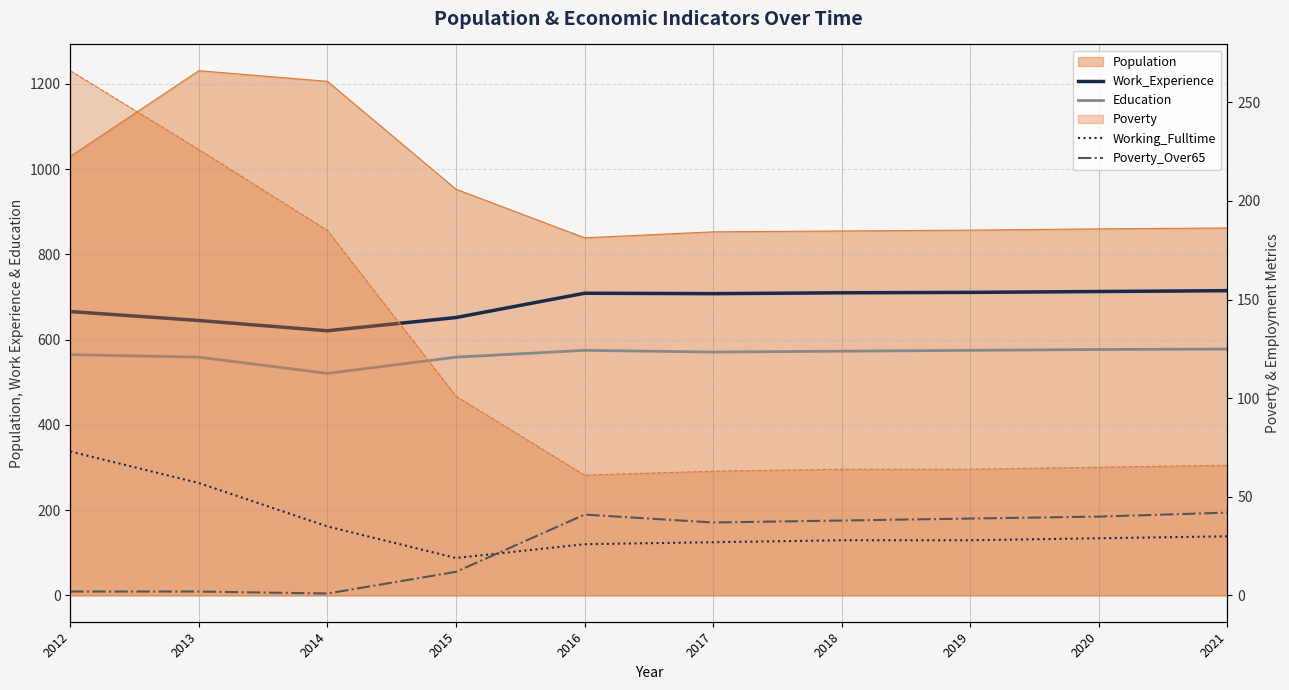

How many times do Poverty_Over65 and Working_Fulltime cross each other?

1